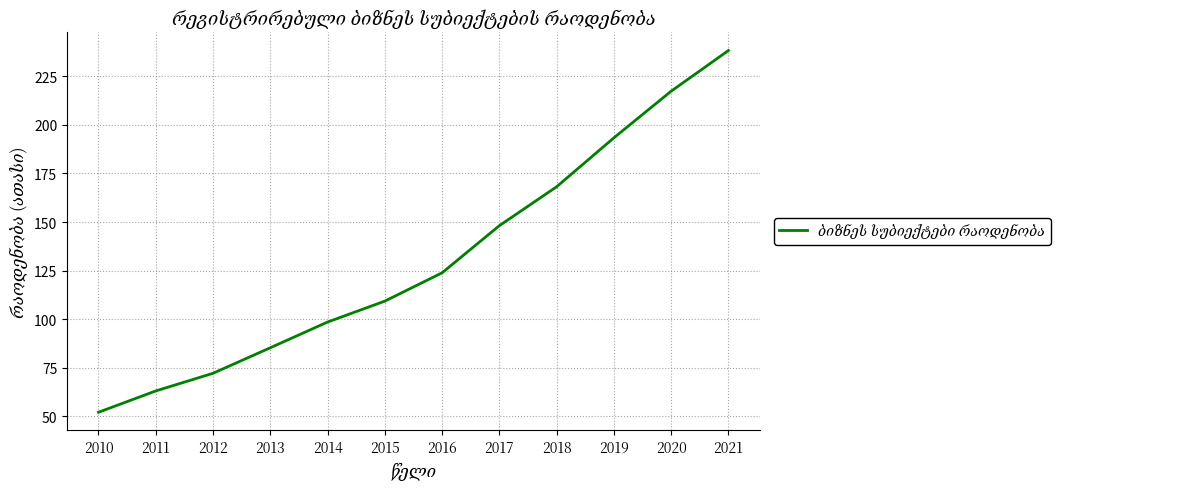

How many categories are shown in the chart?

12